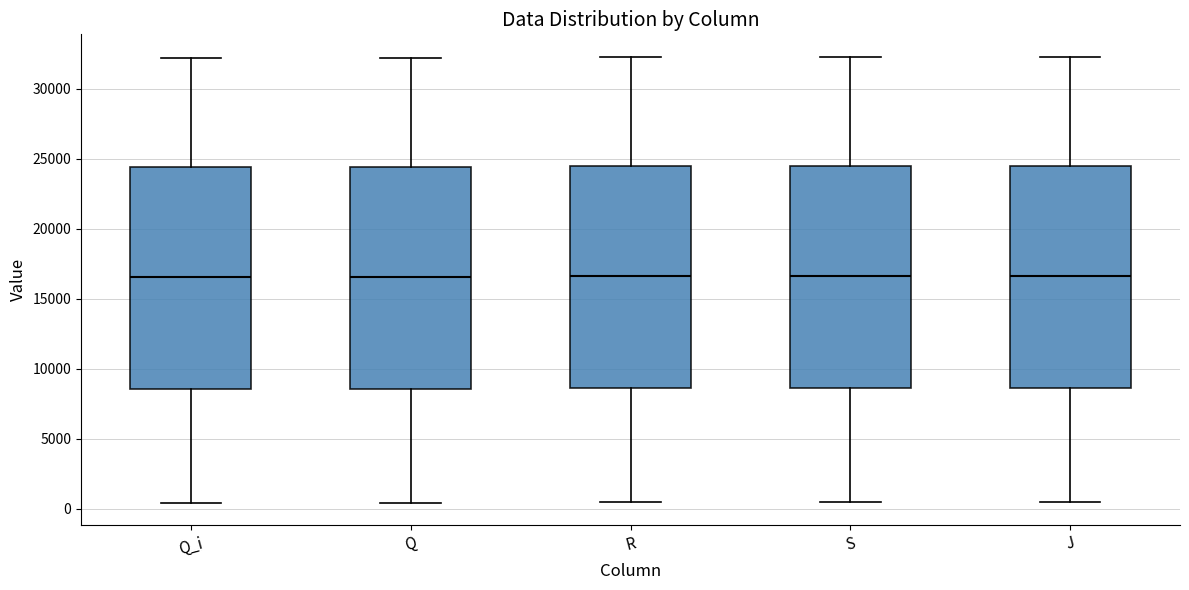

Where does the upper whisker of the box for Q end on the y-axis? The values are not printed on the chart, so give them approximately, as read against the axis.

32000